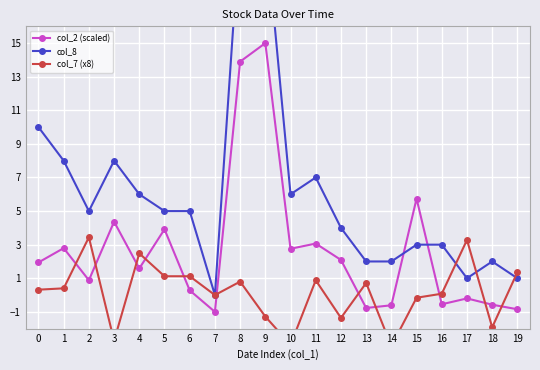

What is the difference between the highest and lowest values at 1?

7.6